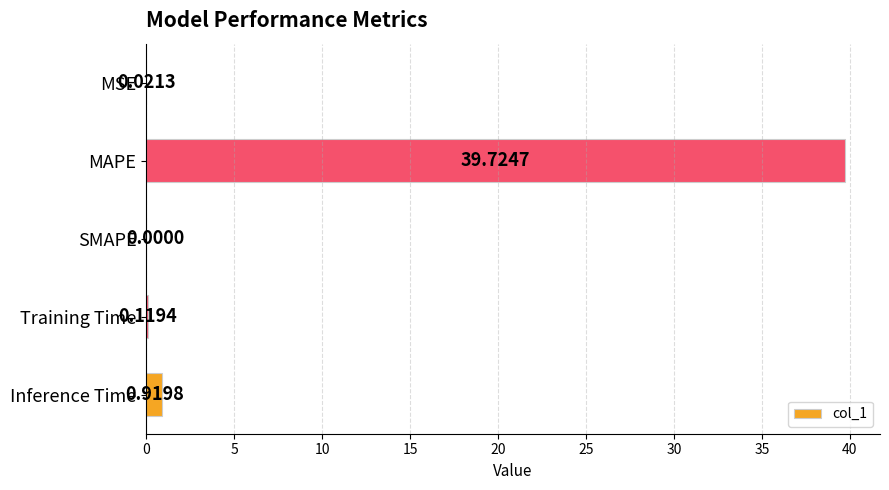

What is the change in value from MSE to Training Time?

+0.1